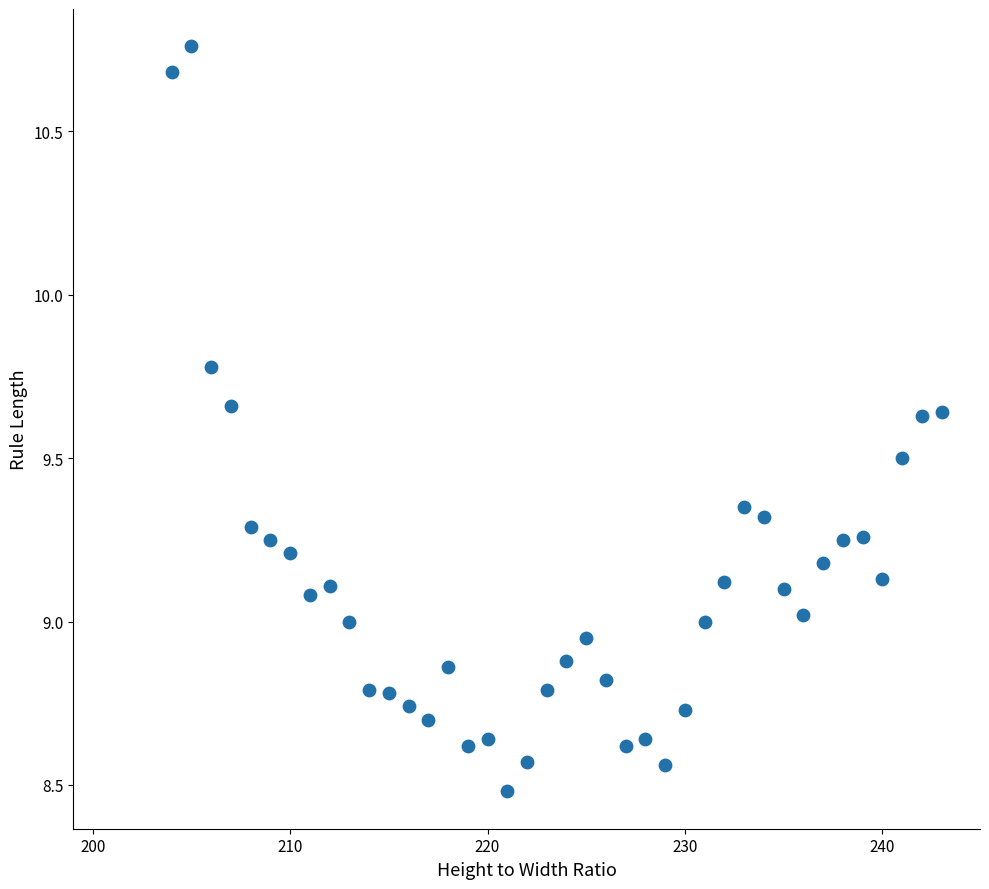

What is the range of Y values (max minus min)?

2.3